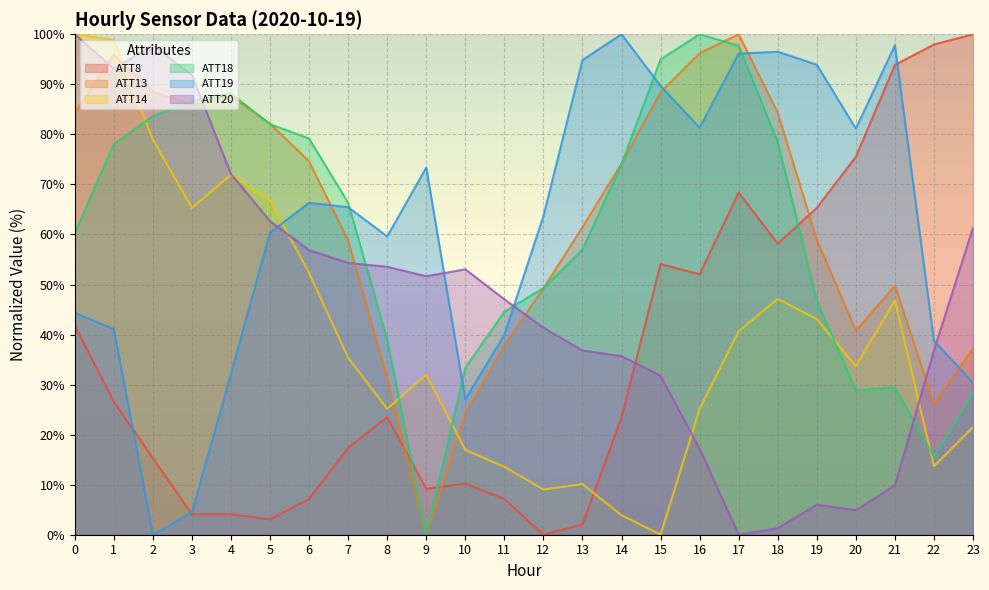

What is the spread (max minus min) of values at 22?

84.2